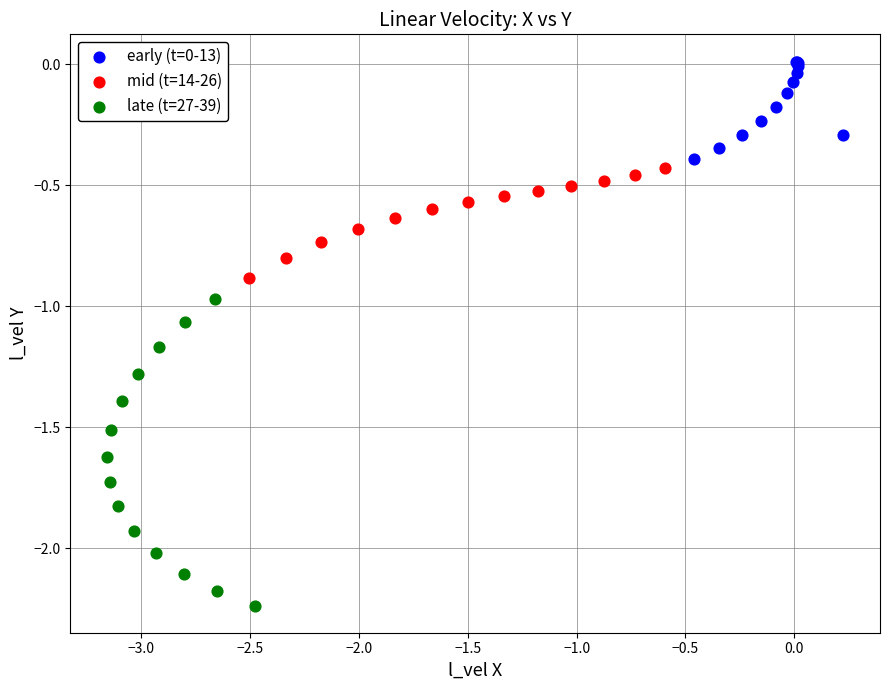

Which series contains the lowest Y value?

late (t=27-39)